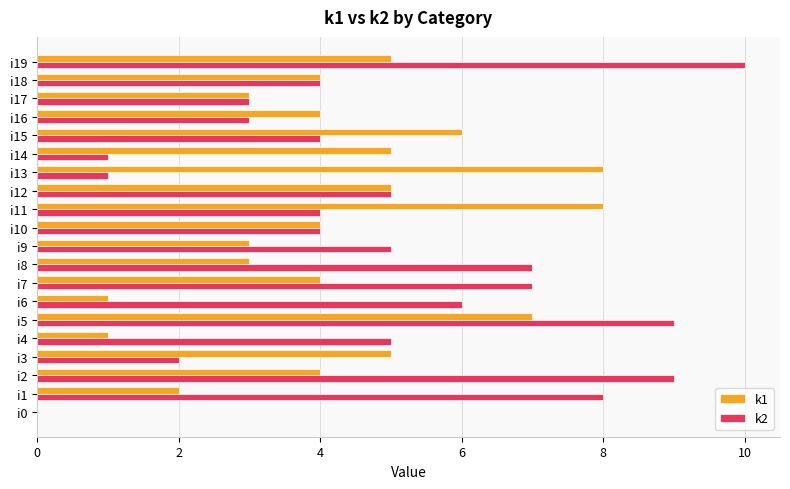

Which series changed the most between i10 and i14?

k2